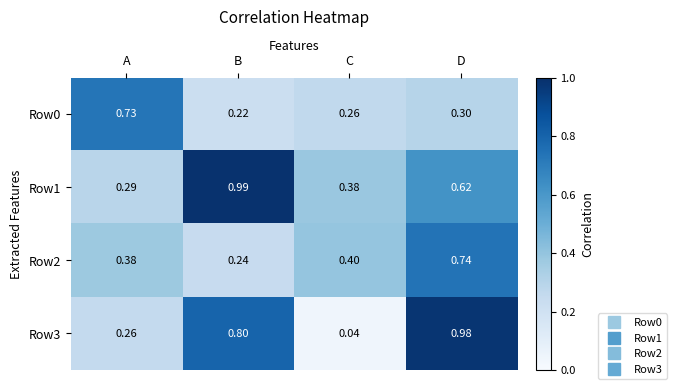

How many data points does each series have?

4